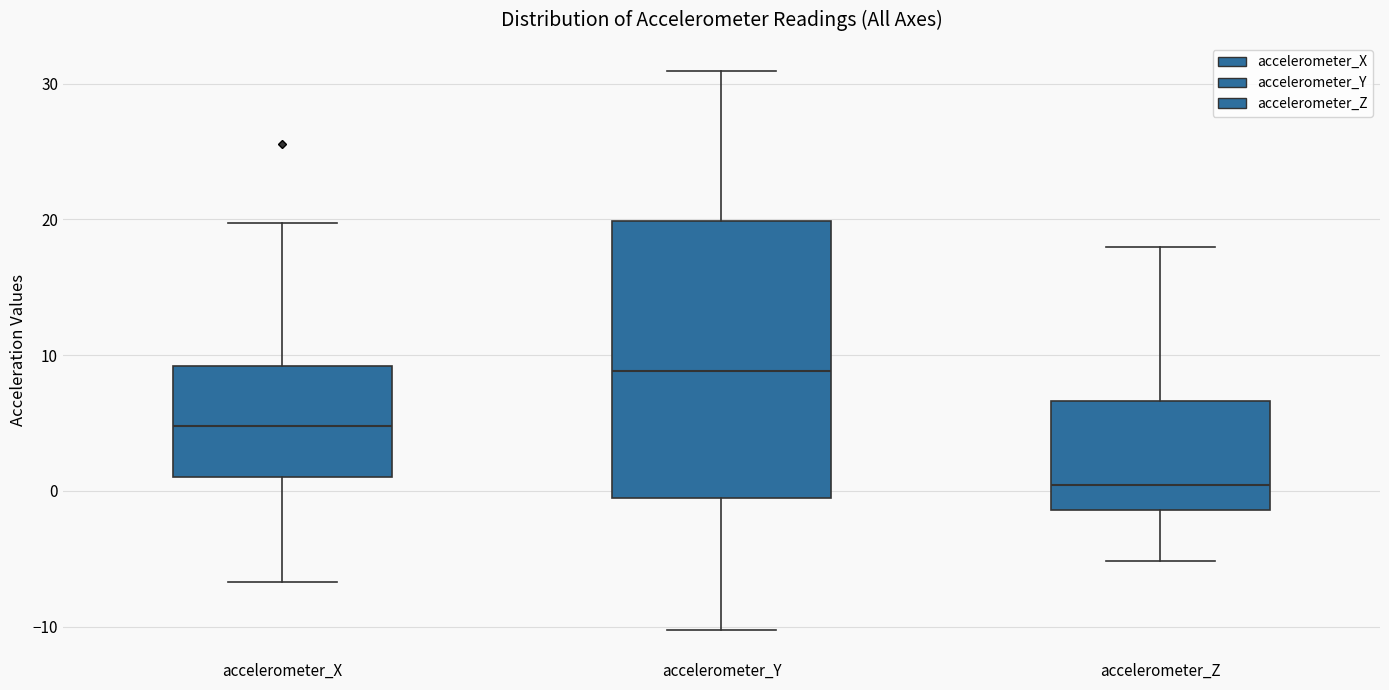

Which box's median line is the lowest?

accelerometer_Z